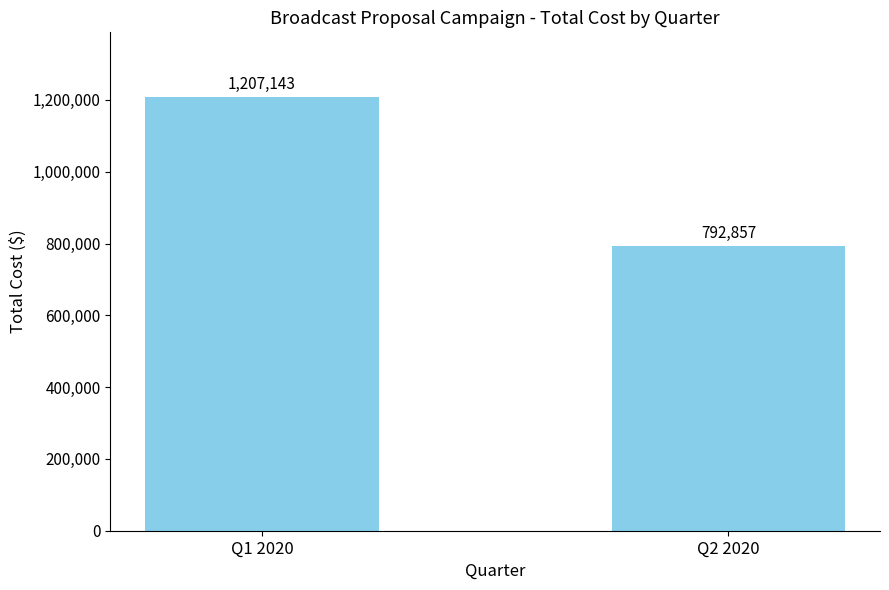

What is the label of the 2nd bar from the left?

Q2 2020